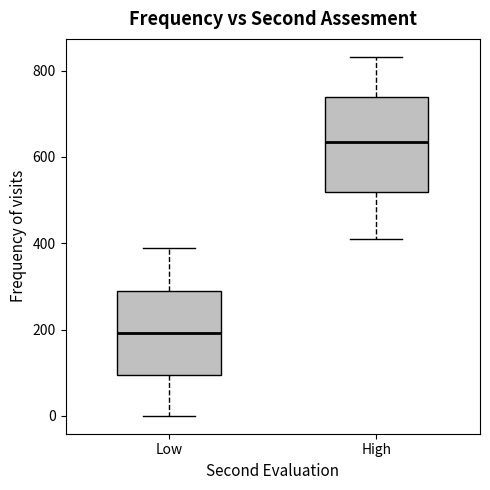

Comparing the boxes themselves (not the whiskers), which one is the tallest?

High